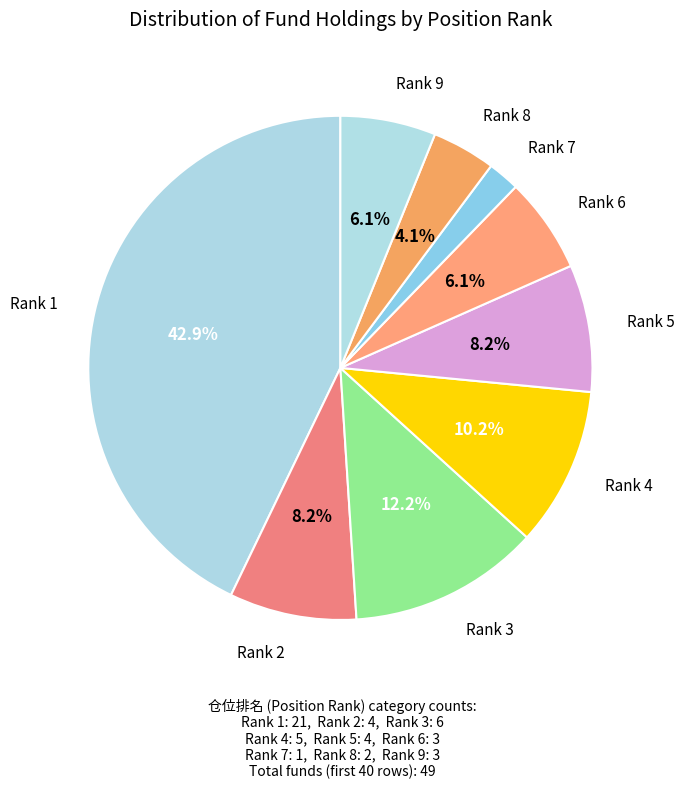

Which category has the smallest portion of the pie?

Rank 7